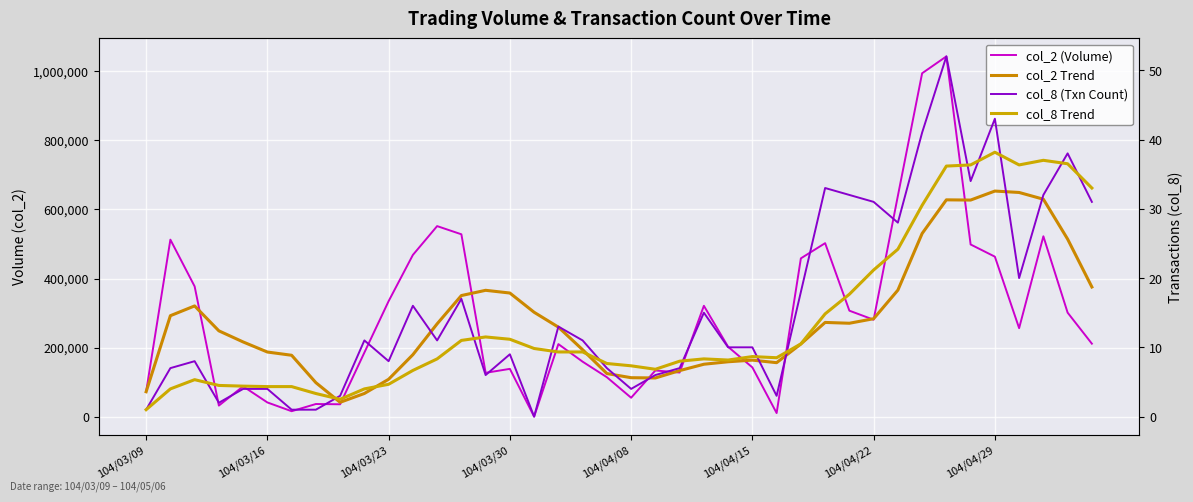

Is it true that col_8 Trend equals 36.2 at 33?

True